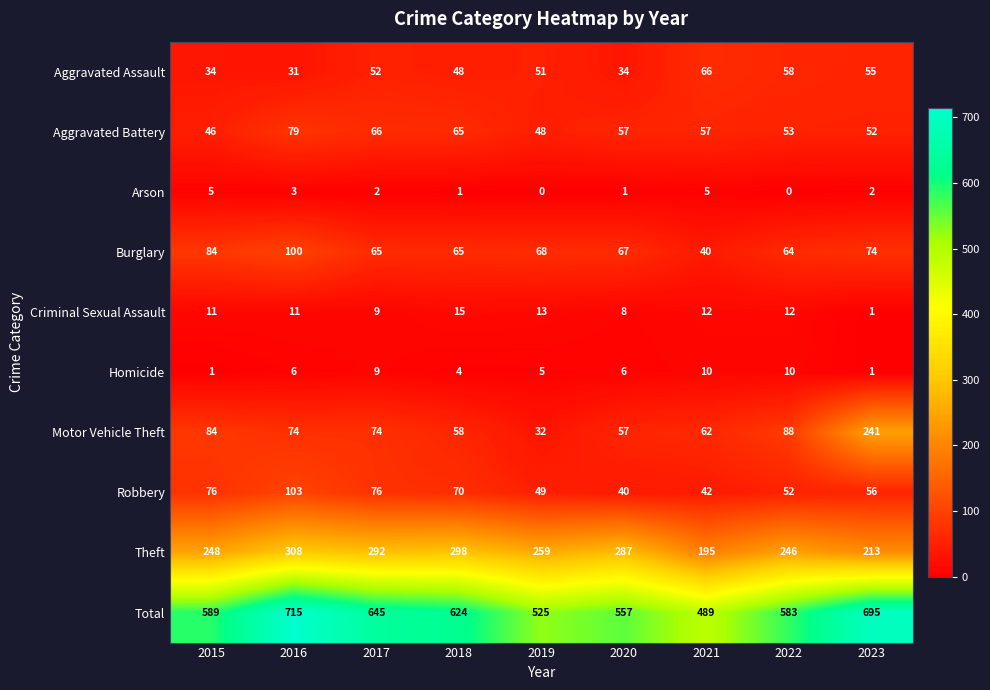

Is it true that Aggravated Assault equals 55 at 2023?

True